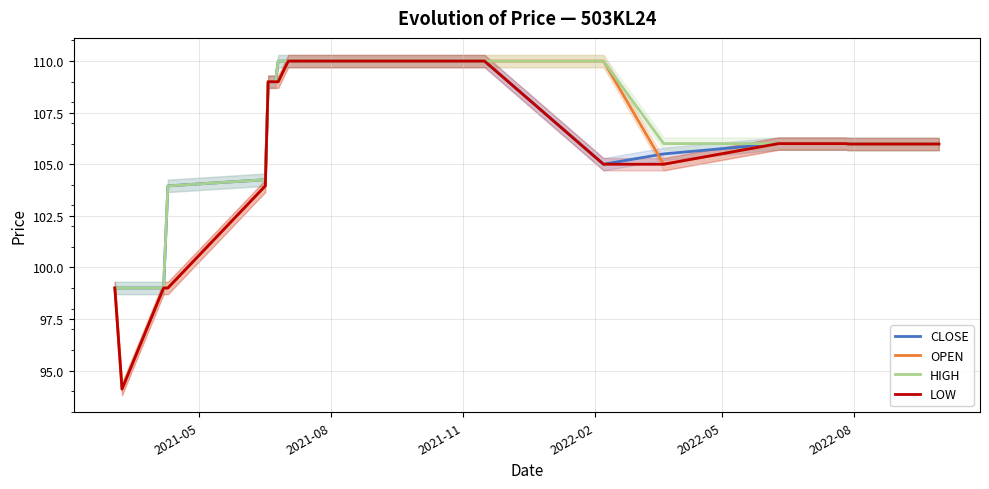

Rank the series by their average value, from lowest to highest.

LOW, OPEN, CLOSE, HIGH